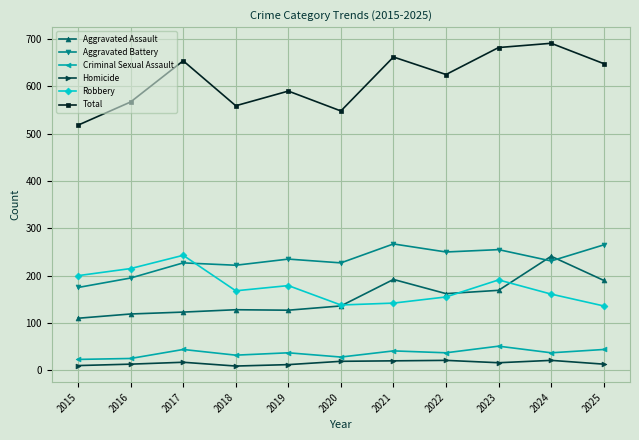

At which category does Criminal Sexual Assault reach its first local peak?

2017